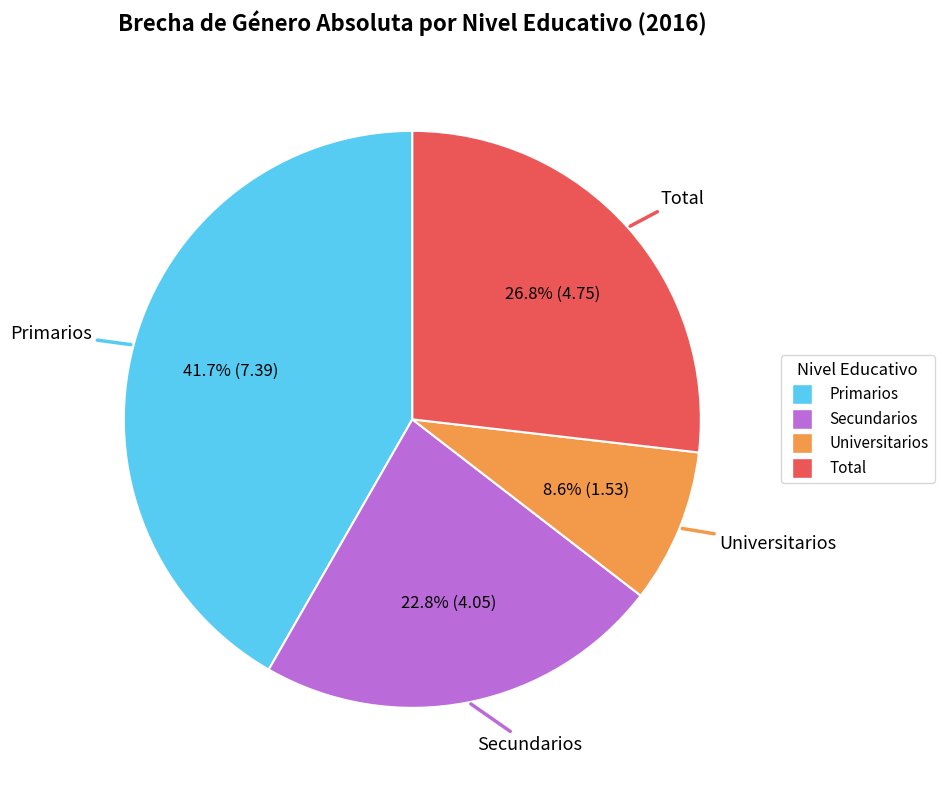

What percentage is the Total slice, to the nearest percent?

27%